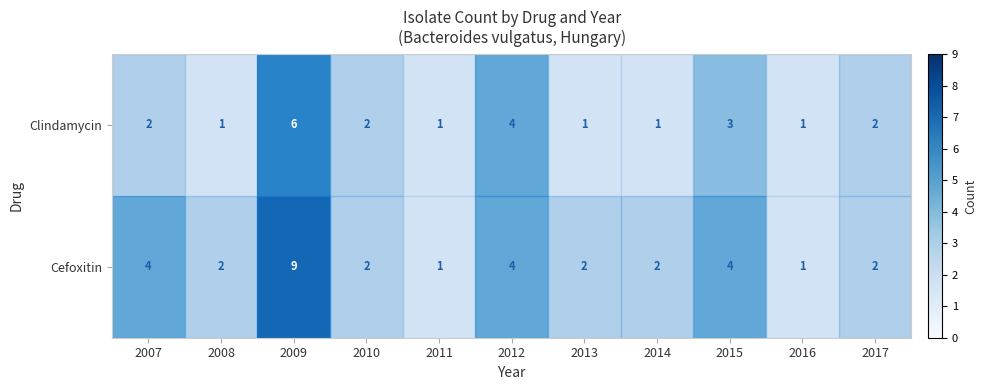

Rank the series by their average value, from lowest to highest.

Clindamycin, Cefoxitin